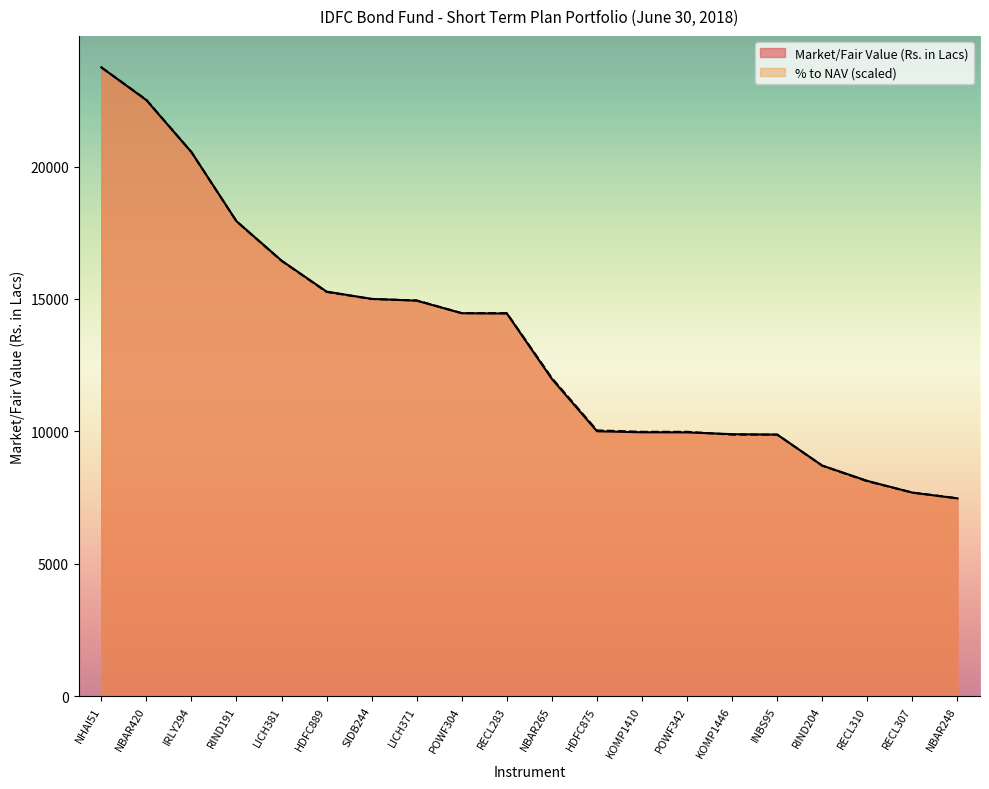

How many lines are shown in the chart?

2